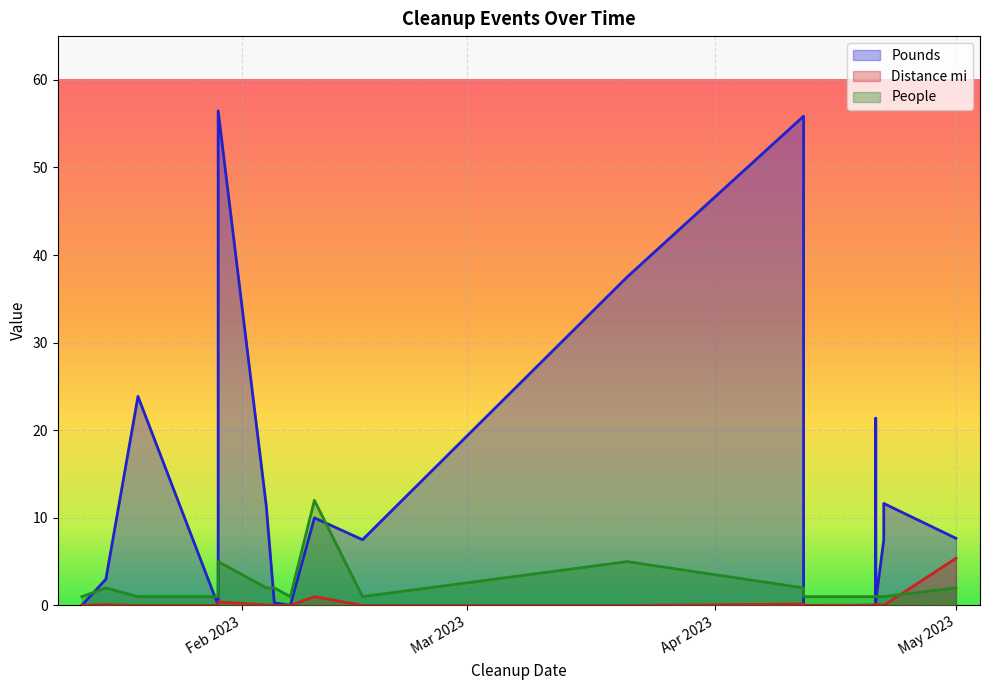

How many data points in Pounds are less than 7?

10